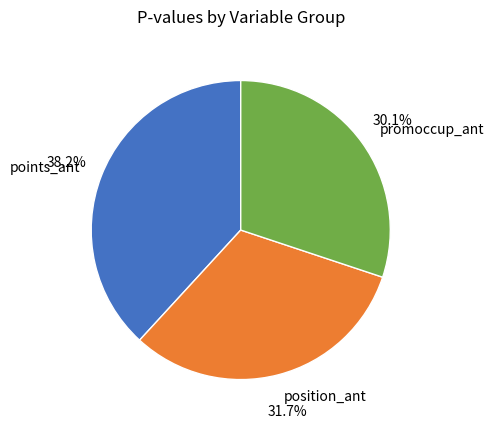

Is there a majority slice in this chart?

No